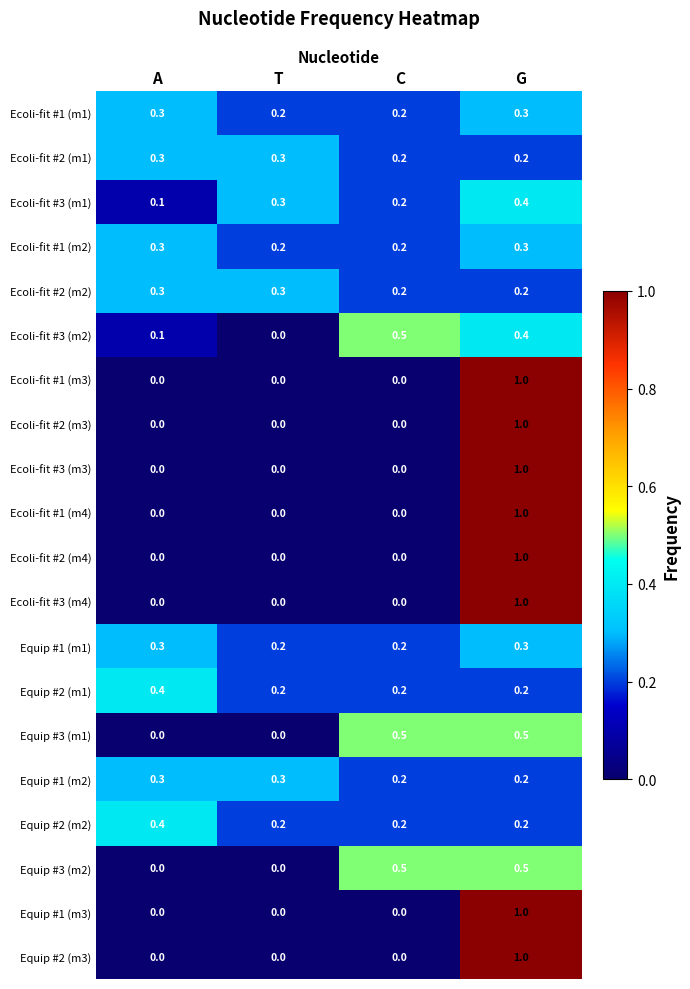

What is the spread (max minus min) of values at T?

0.3